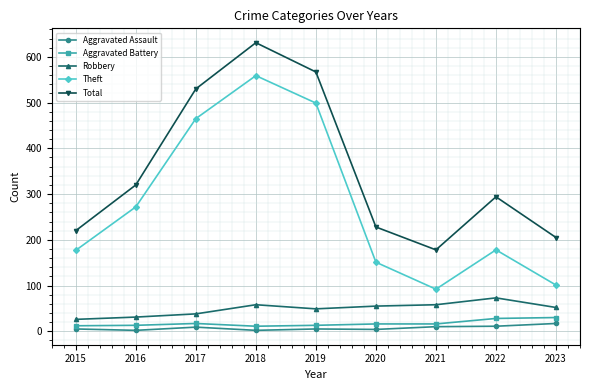

How many series are shown in this chart?

5